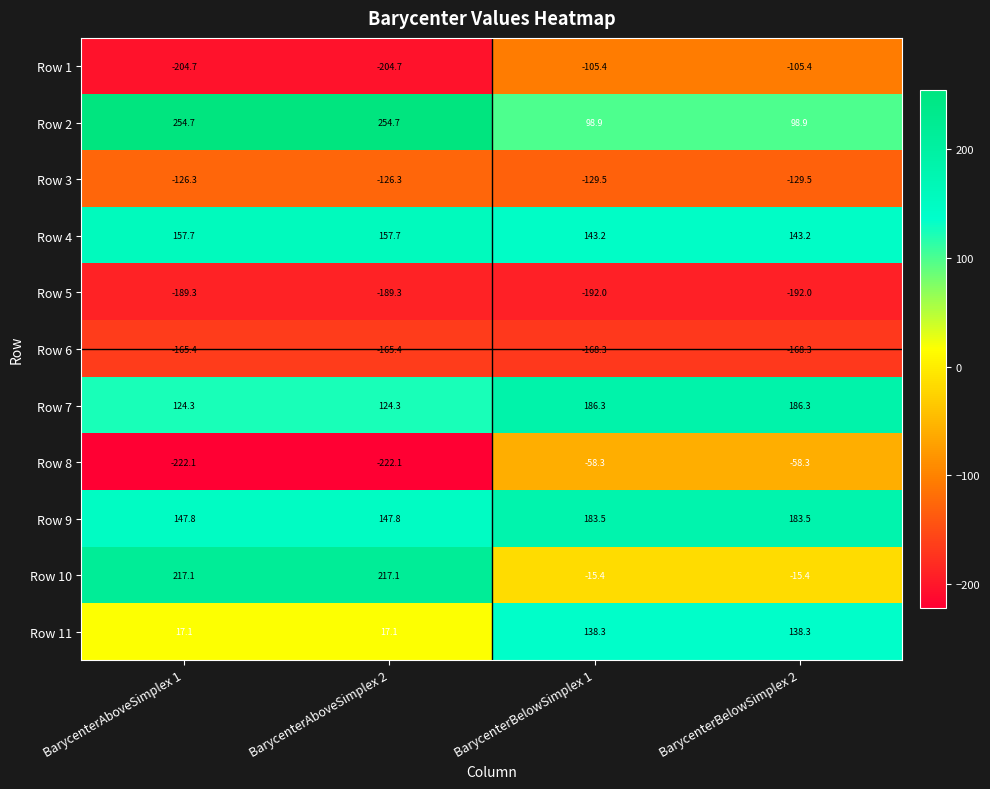

True or false: Row 2 has a value of 254.7 at BarycenterAboveSimplex 1.

True